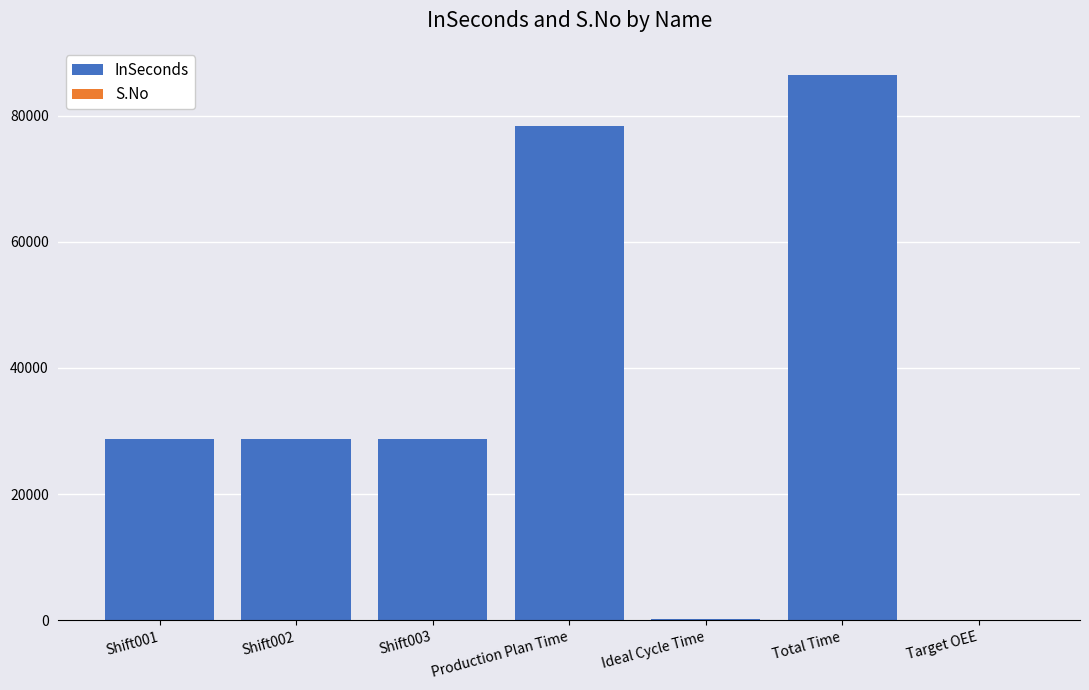

The value of InSeconds at Total Time is 146952. True or false?

False